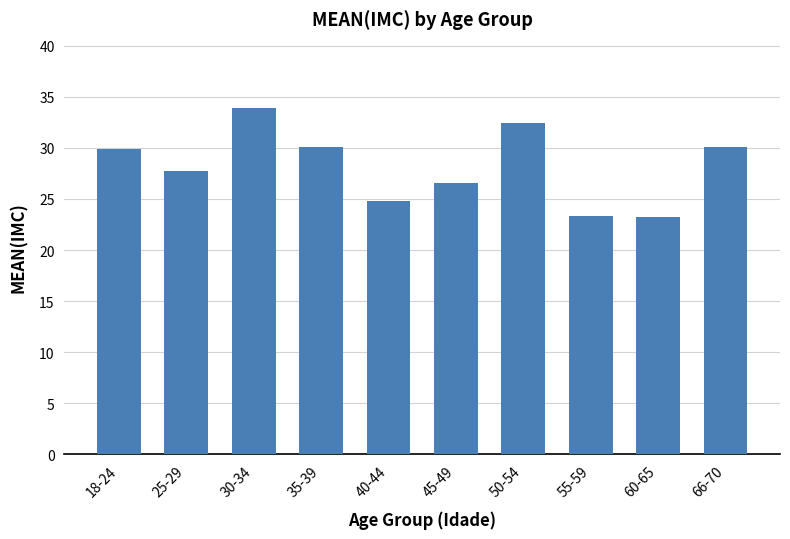

Count the number of values greater than 29.

5